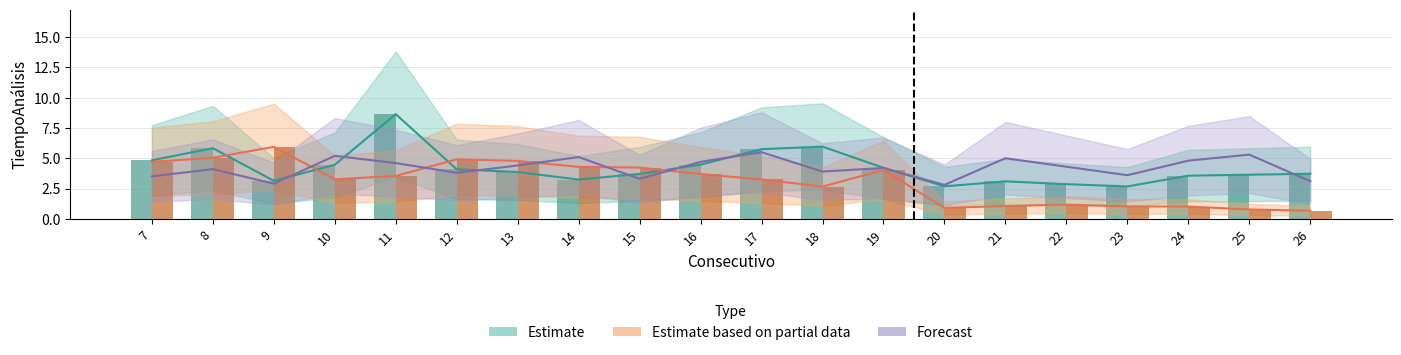

Between 23 and 24, which series saw the biggest shift?

Forecast